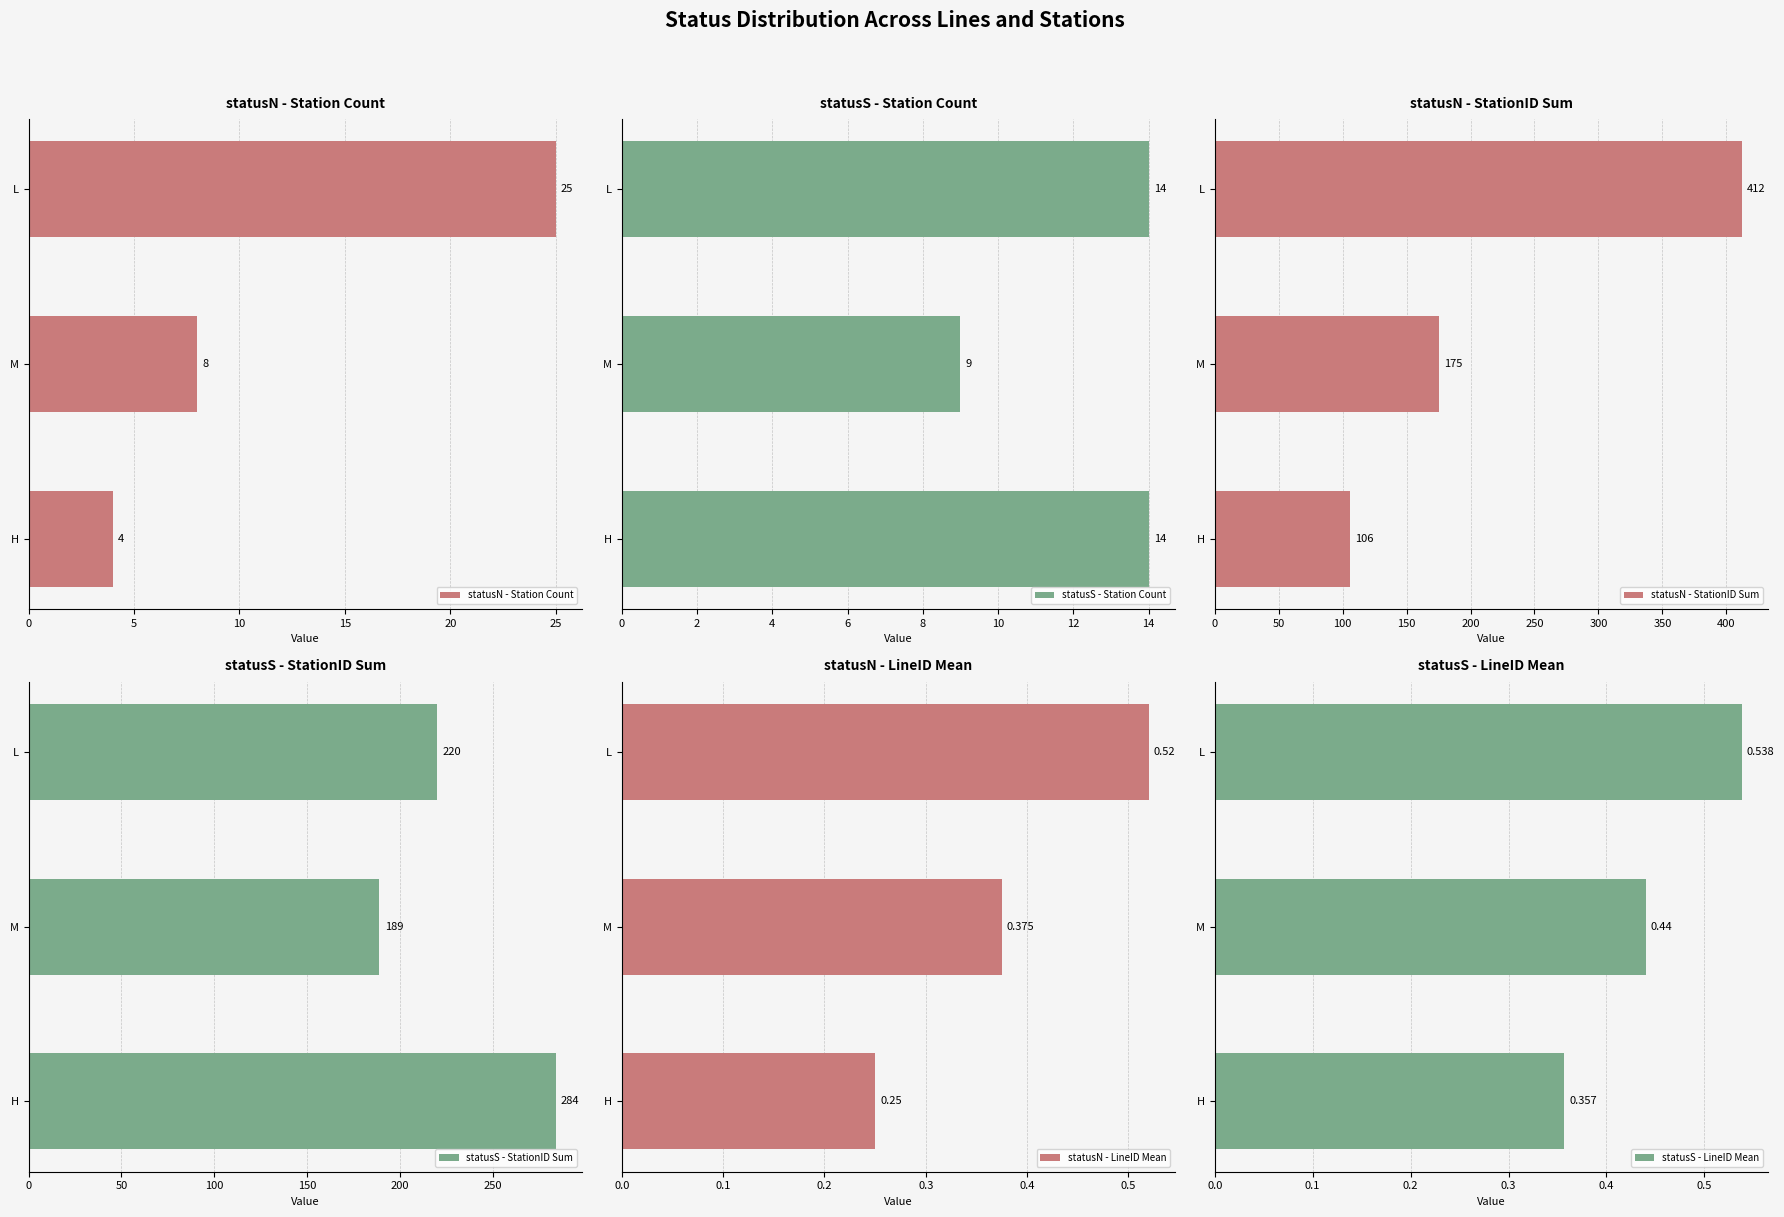

How many statusS - LineID Mean values are between 0 and 1?

3